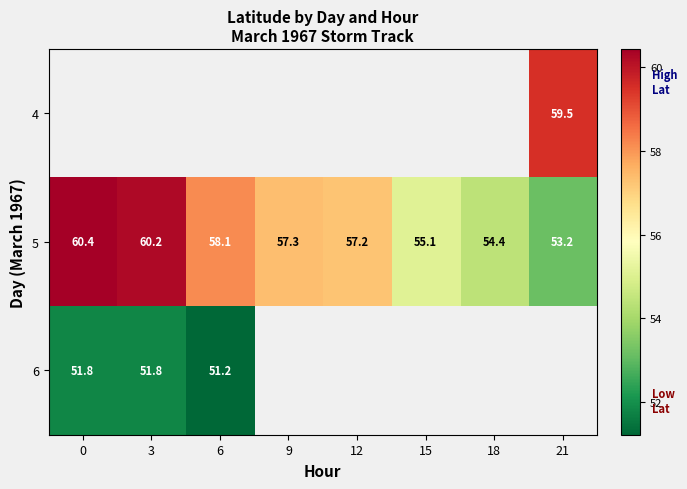

Which has a higher value, 15 or 3?

3